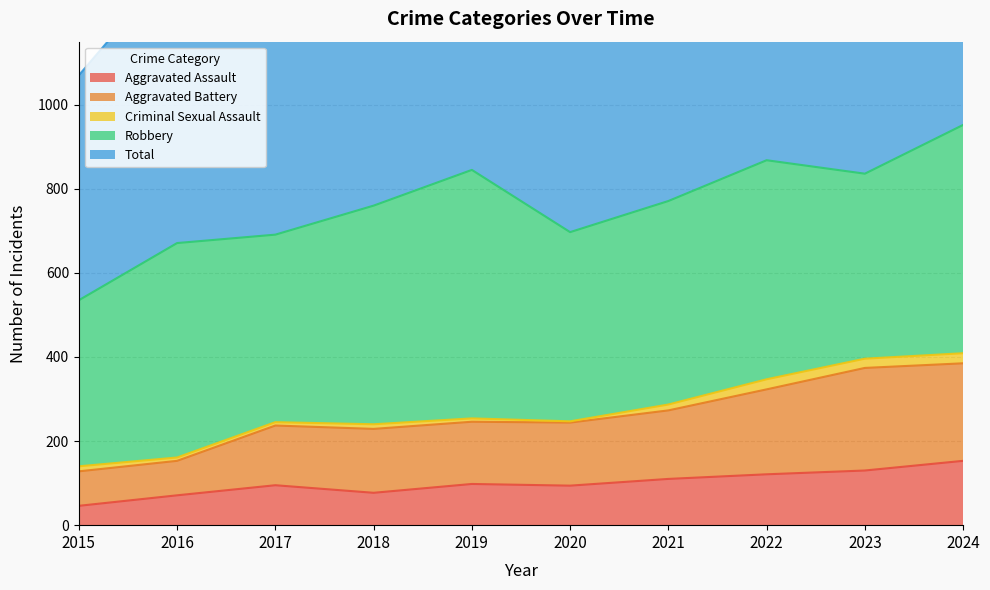

The value of Total at 2023 is 637. True or false?

False